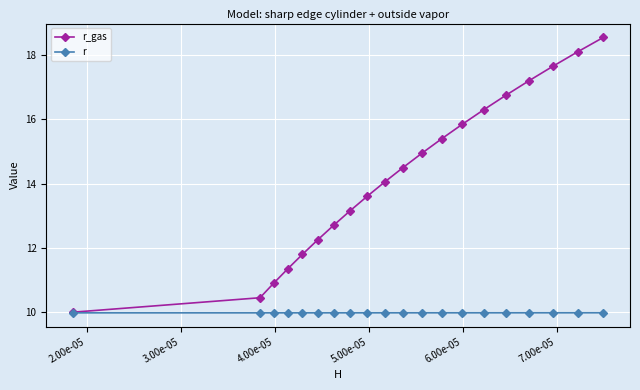

At how many categories does at least one series exceed 17?

4